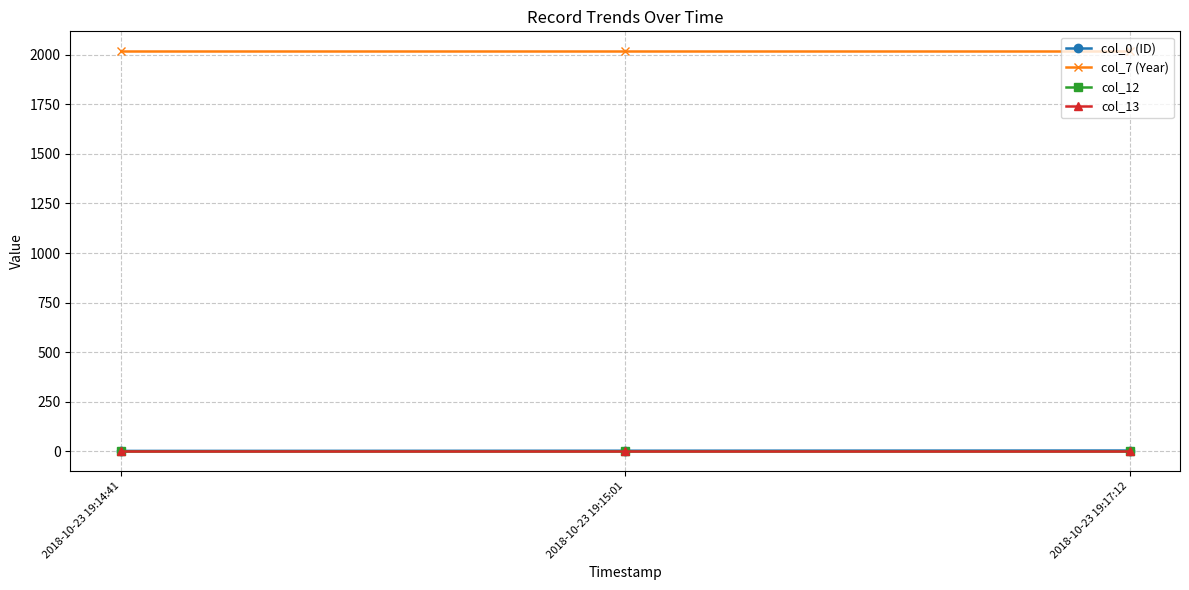

Is this an area chart (filled region under the line)?

No